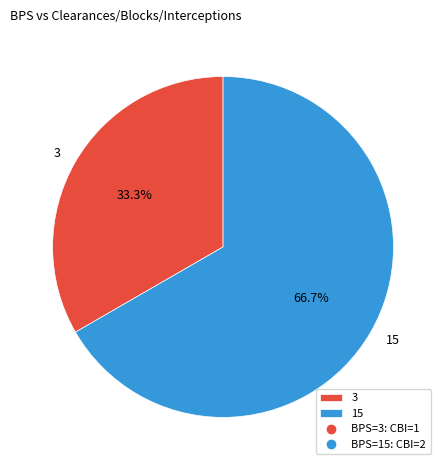

What is the majority slice?

15